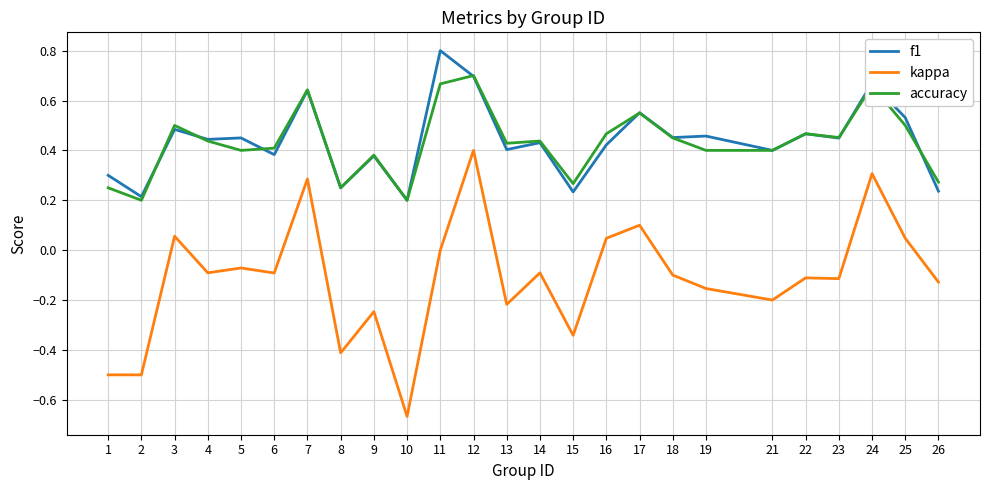

Which label corresponds to the smallest value in the chart?

10